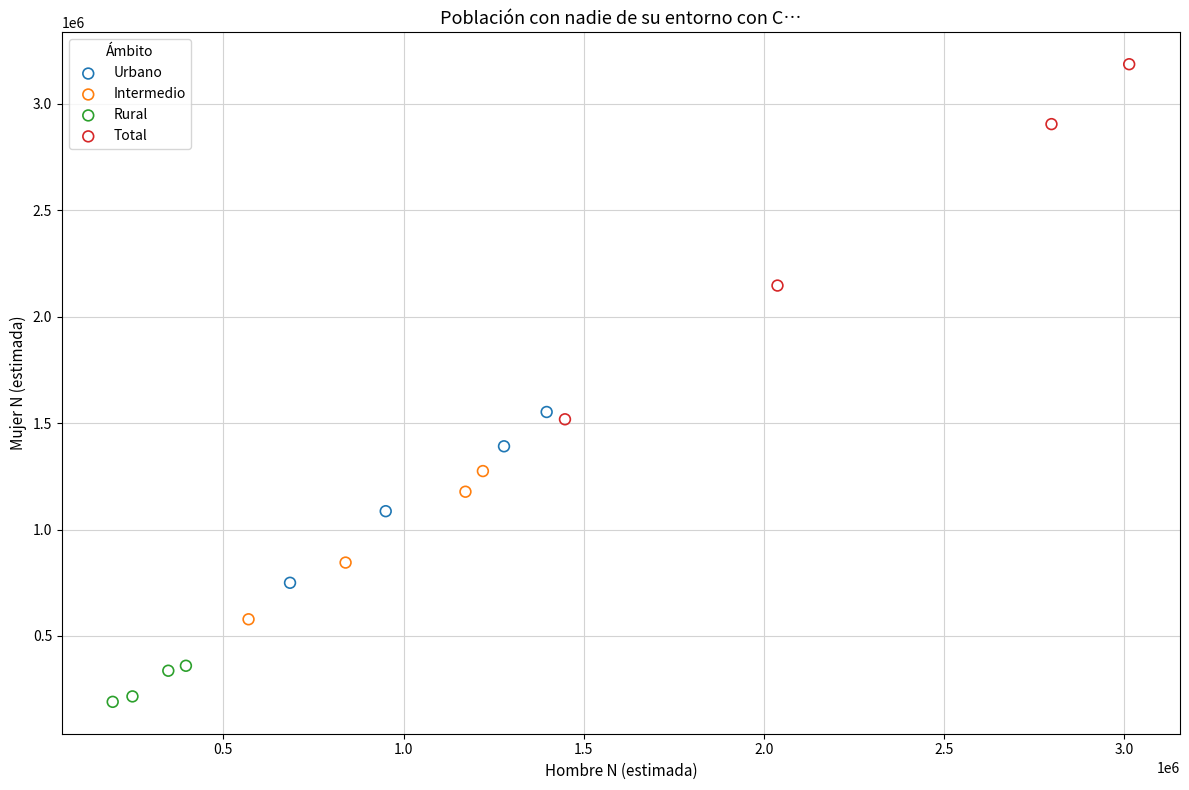

Which series reaches the minimum Y coordinate?

Rural